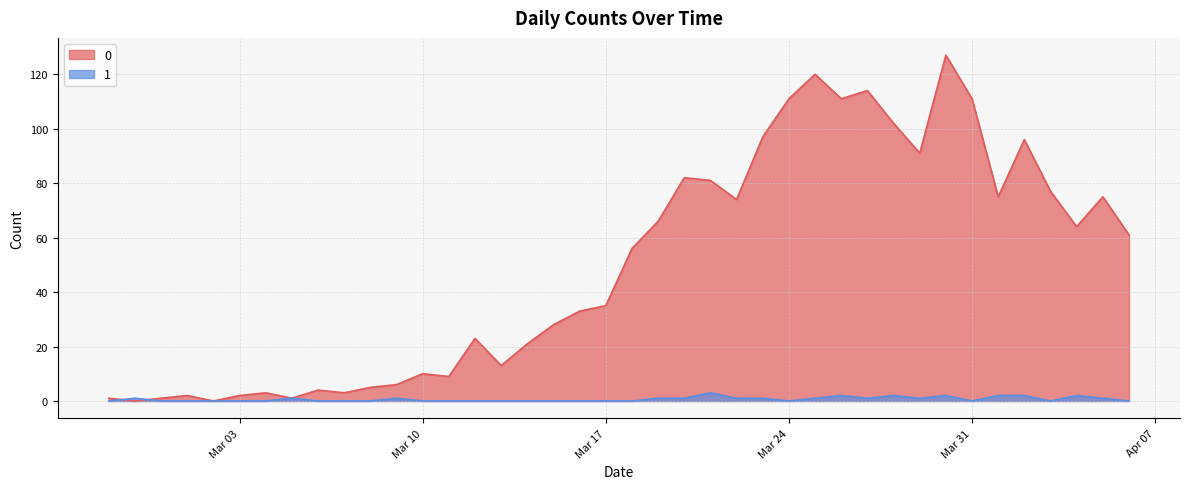

What are all the series names shown in the legend?

0, 1